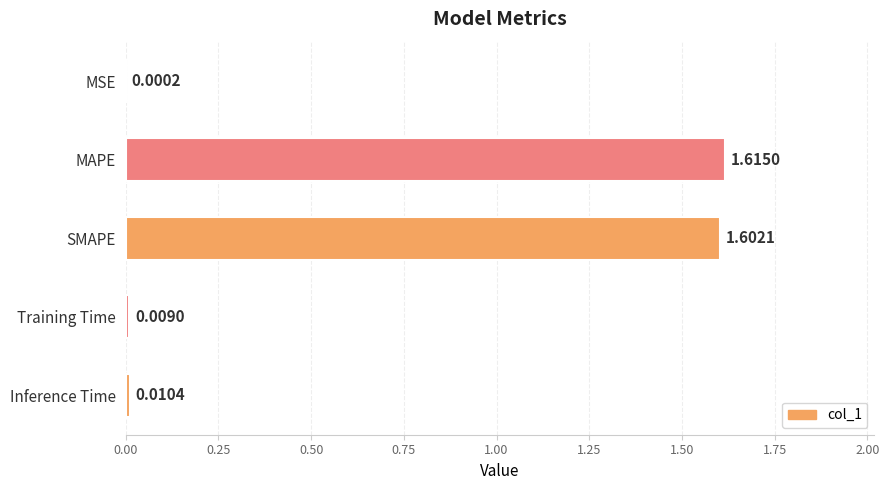

Which has a higher value, Inference Time or Training Time?

Inference Time